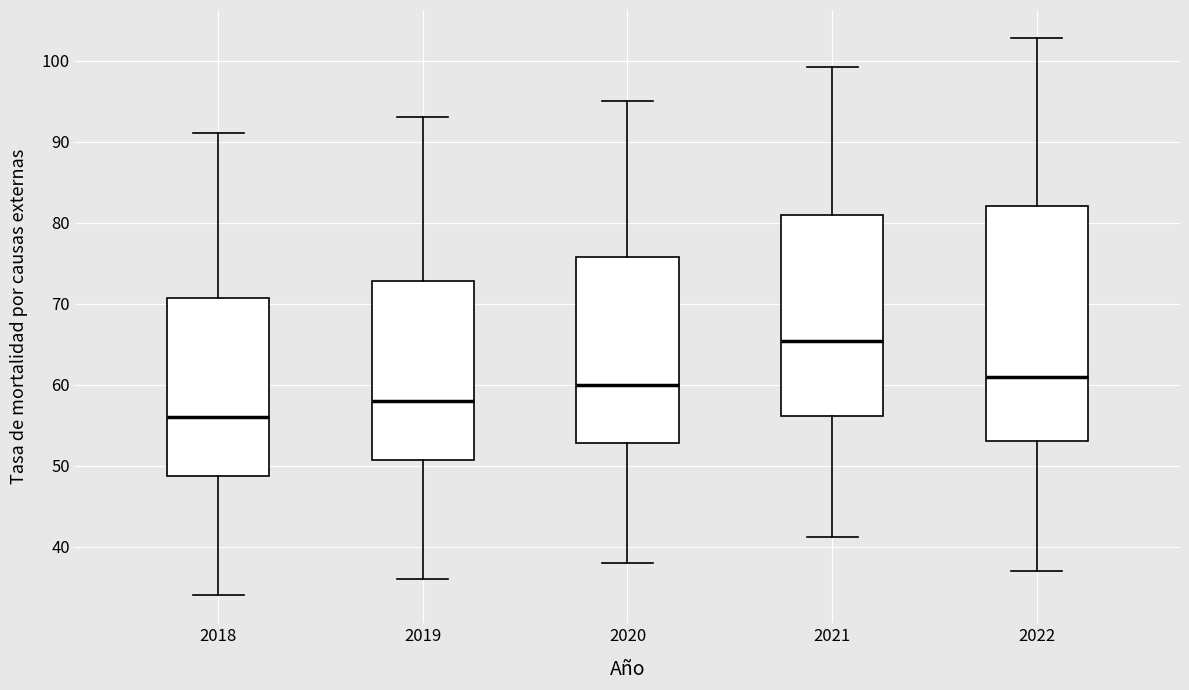

Reading left to right, transcribe this box plot: for each box, give where its median line is, the range the box spans, and where its two whiskers end, as read against the y-axis. The values are not printed on the chart, so give them approximately, as read against the axis.

2018: median 56, box 49 to 71, whiskers 34 to 91
2019: median 58, box 51 to 73, whiskers 36 to 93
2020: median 60, box 53 to 76, whiskers 38 to 95
2021: median 65, box 56 to 81, whiskers 41 to 99
2022: median 61, box 53 to 82, whiskers 37 to 103